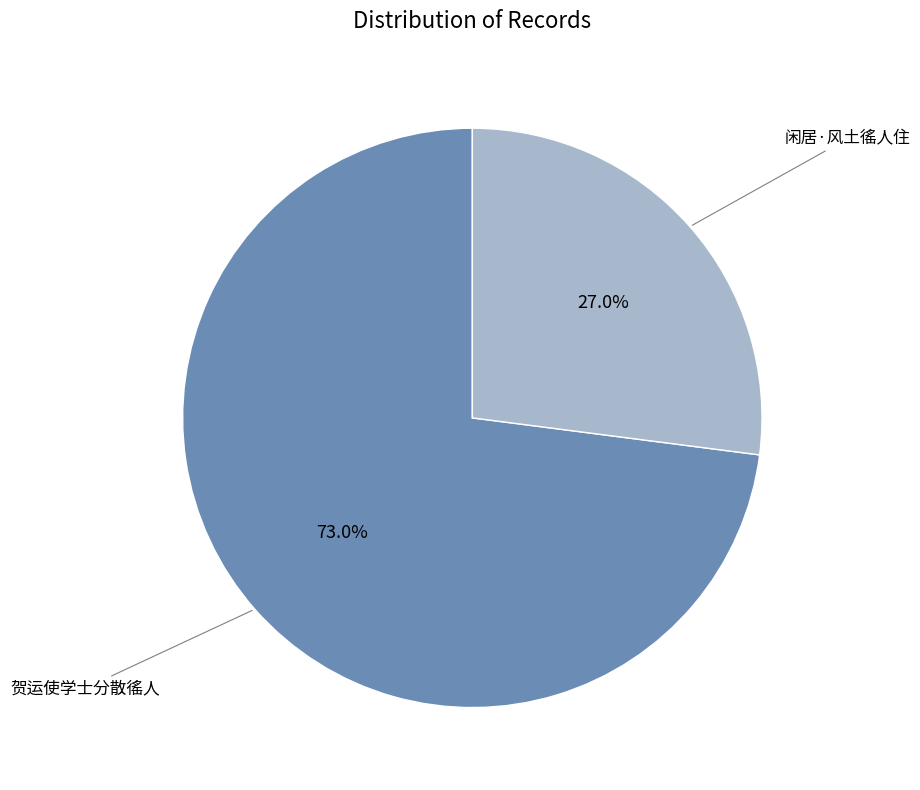

Is there a majority slice in this chart?

Yes